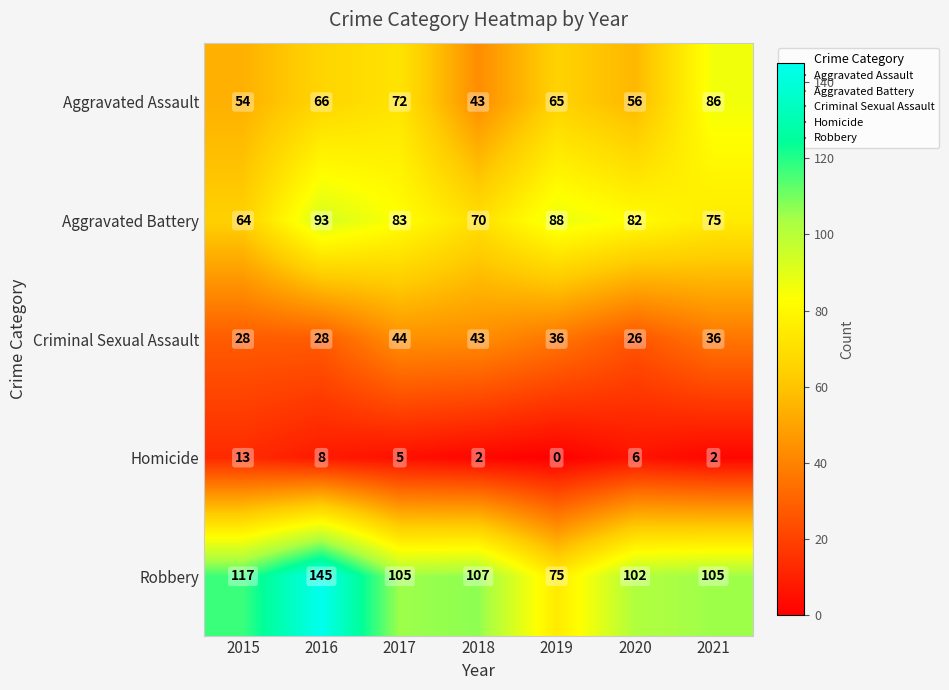

The value of Homicide at 2020 is 2. True or false?

False